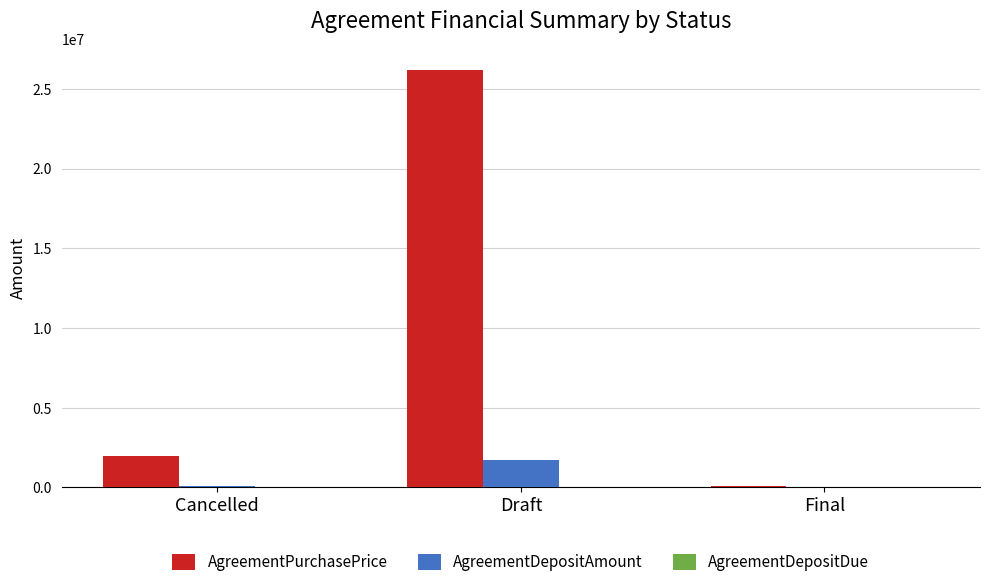

Where is AgreementPurchasePrice nearest to the value 13172614?

Cancelled